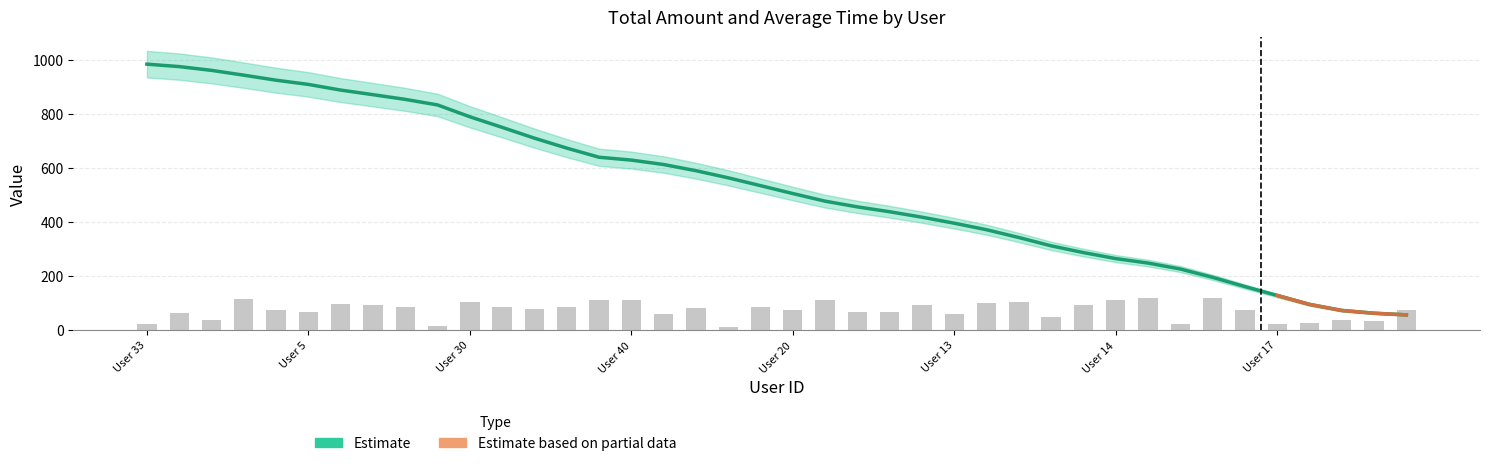

Which has a higher value, 9 or 35?

35